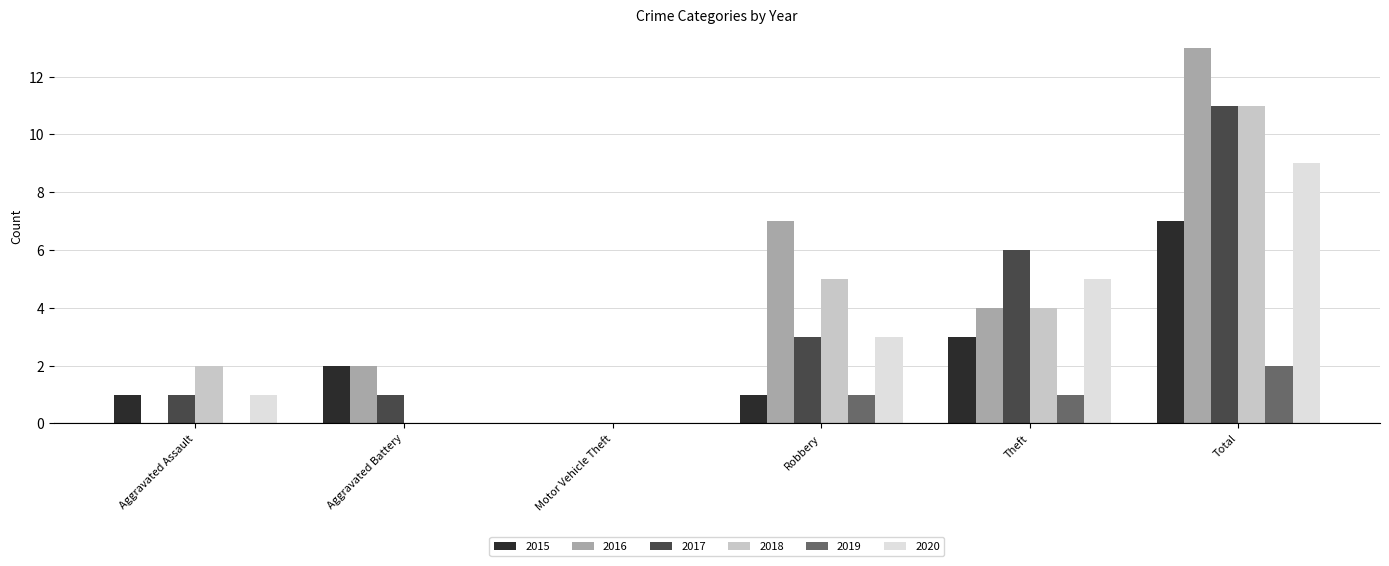

Which series changed the most between Aggravated Assault and Total?

2016